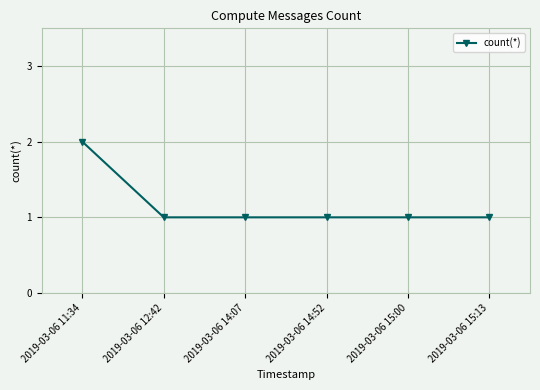

What is the ratio of the value at 2019-03-06 15:00 to the value at 2019-03-06 11:34?

0.5